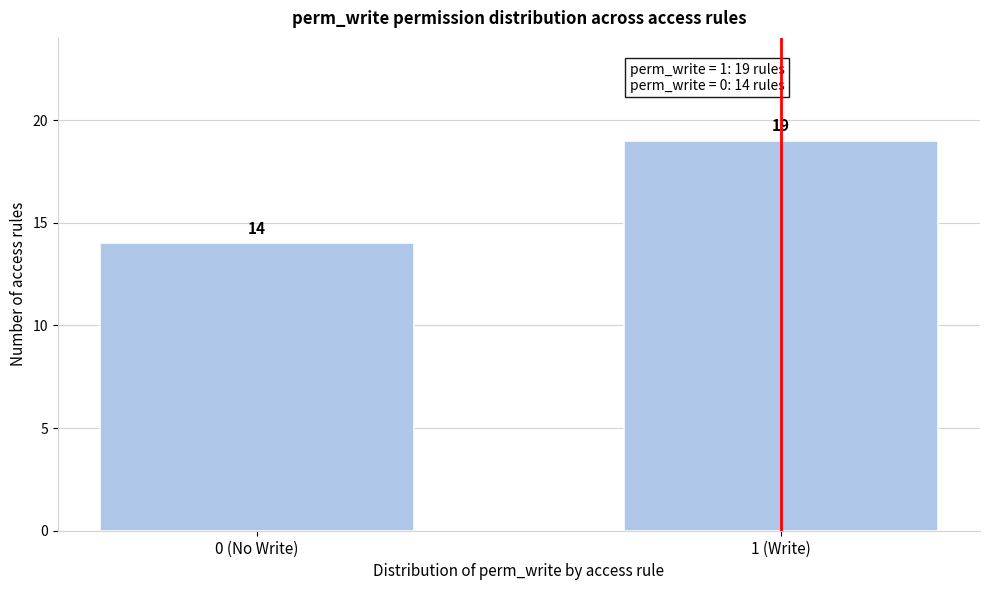

Reading right to left, extract all data points from this chart.

19	14